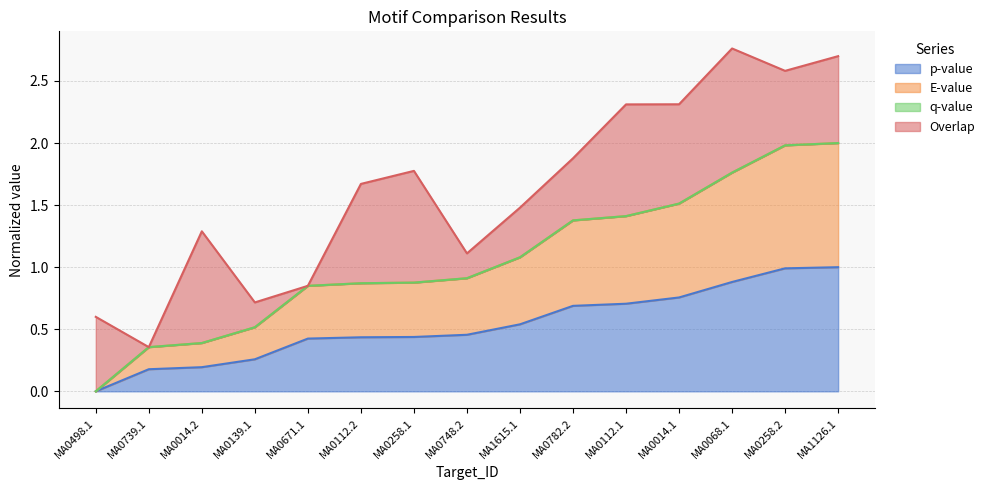

What is the maximum value for p-value?

1.0